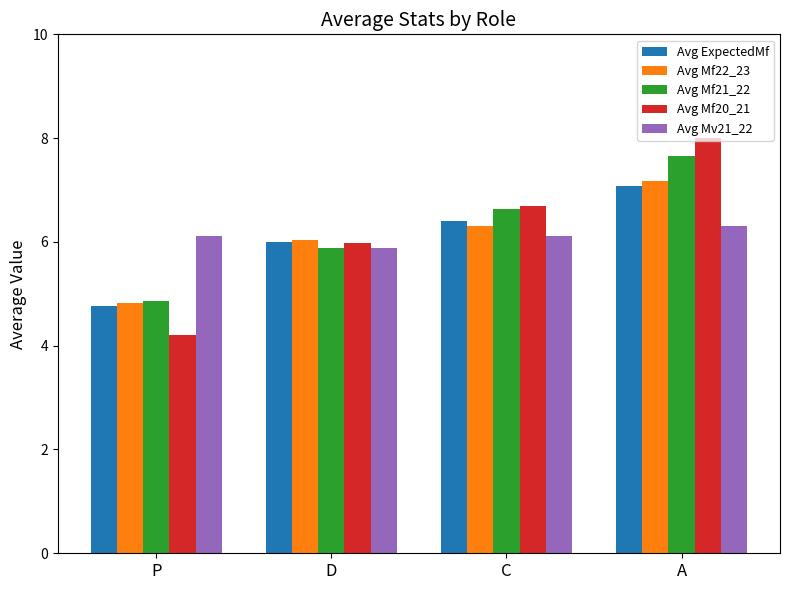

What is the difference between the highest and lowest values at A?

1.7